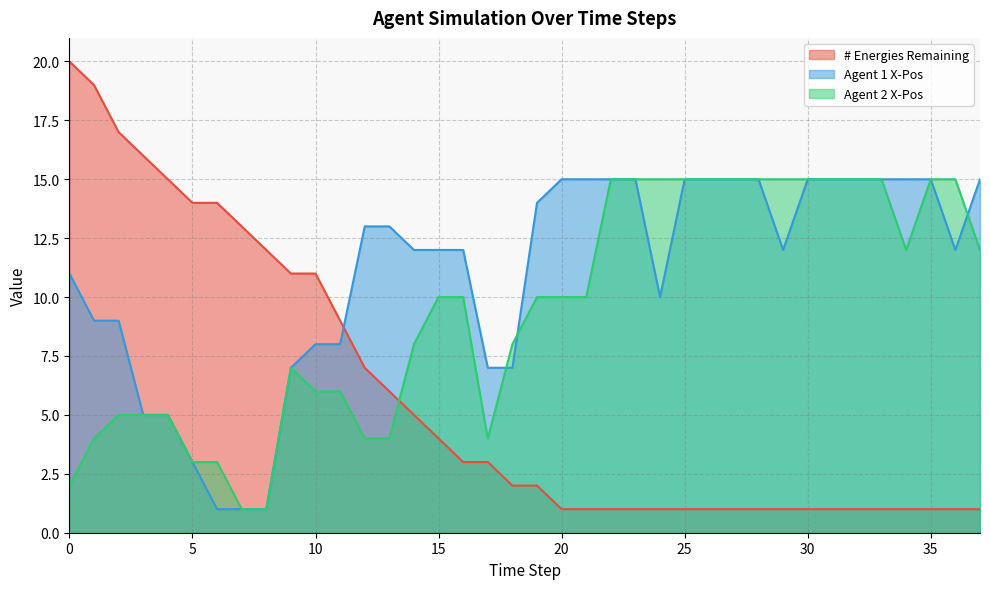

Which label corresponds to the smallest value in the chart?

20